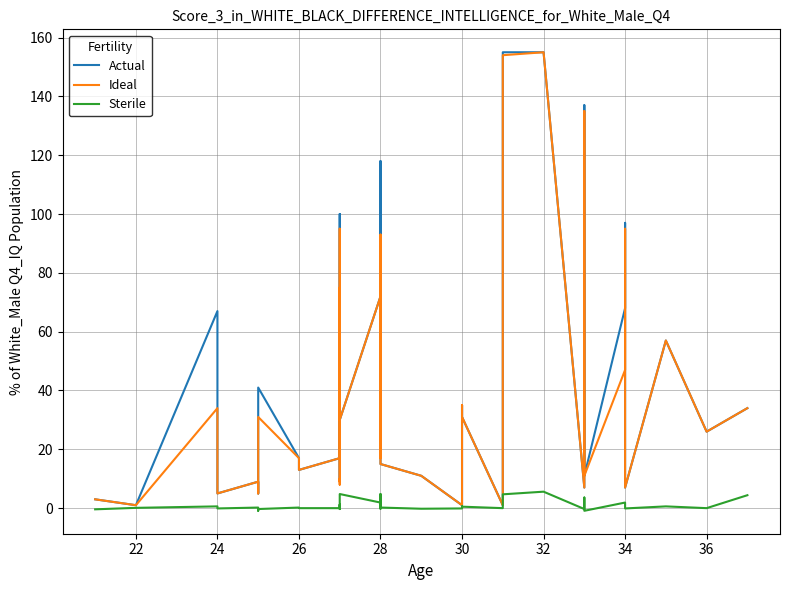

What is the sum of all Actual values?

1572.0